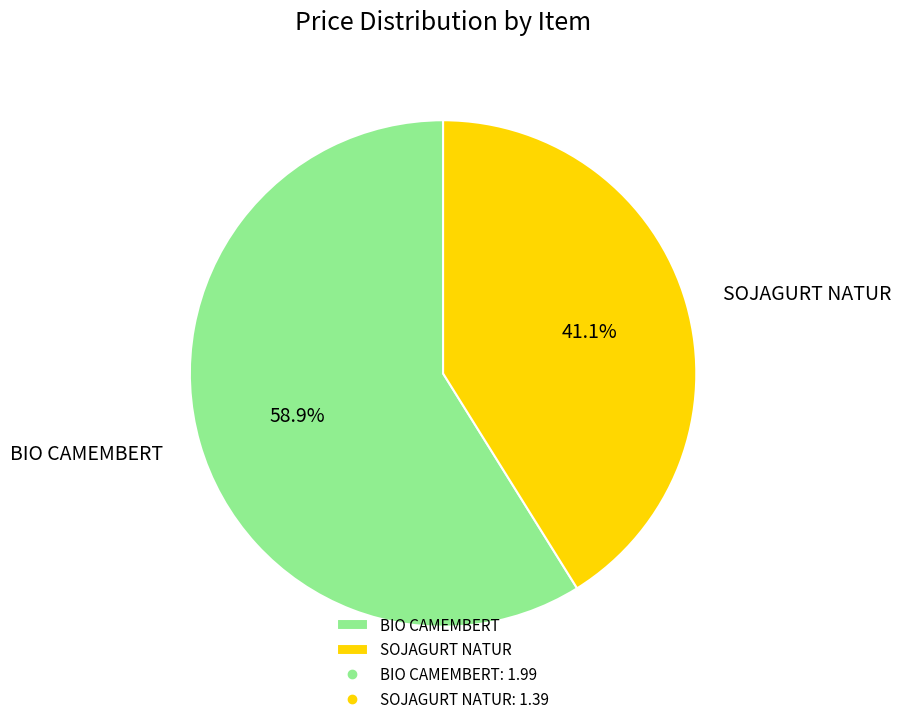

True or false: SOJAGURT NATUR accounts for 41% of the total.

True